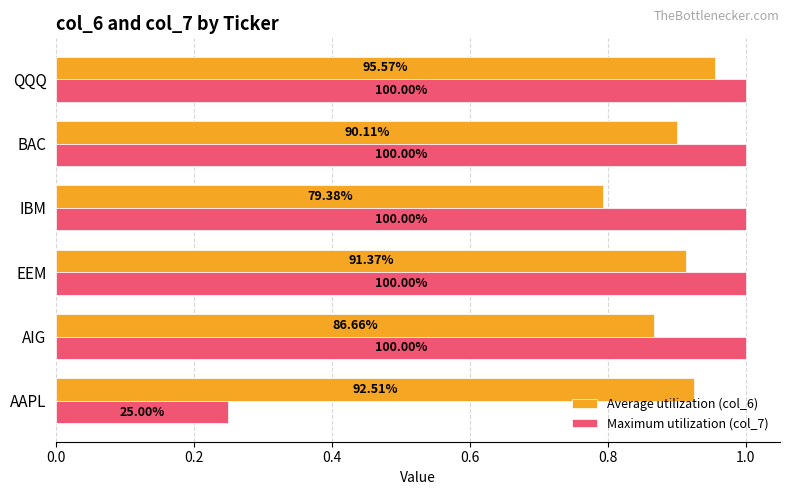

What are all the series names shown in the legend?

Average utilization (col_6), Maximum utilization (col_7)